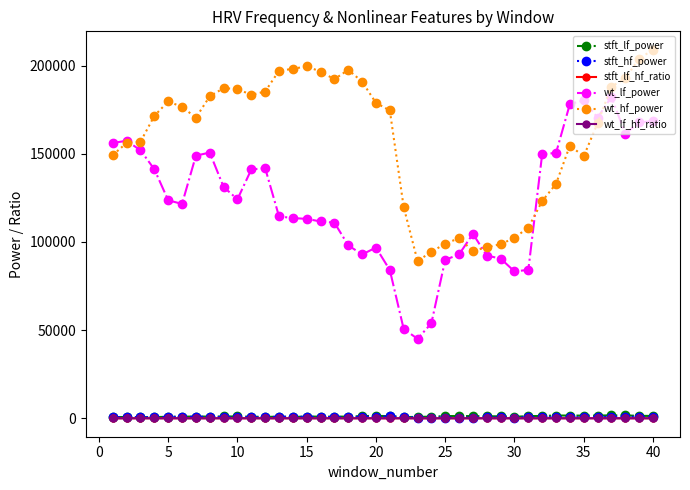

What is the maximum value for wt_hf_power?

208924.1